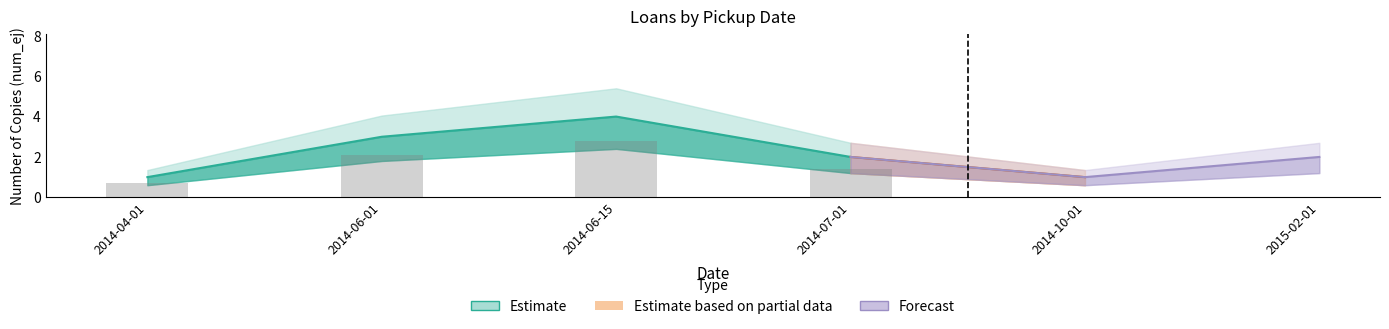

What is the minimum value shown in the chart?

1